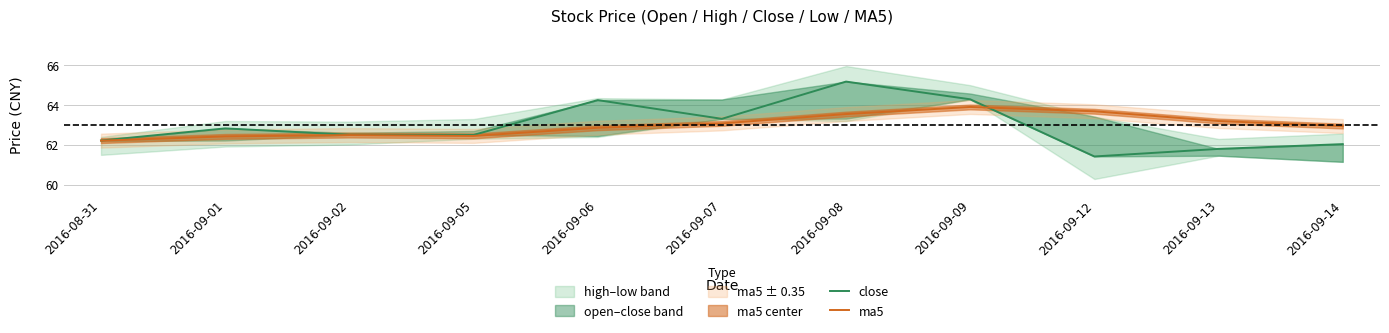

Which series changed the most between 2016-09-02 and 2016-09-13?

close